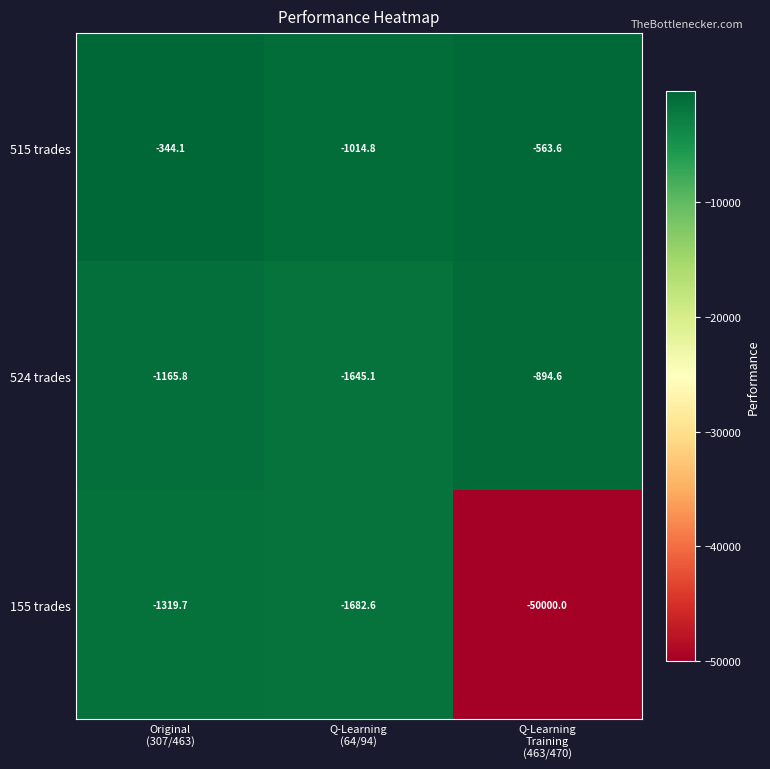

Which series has the largest total across all categories?

515 trades